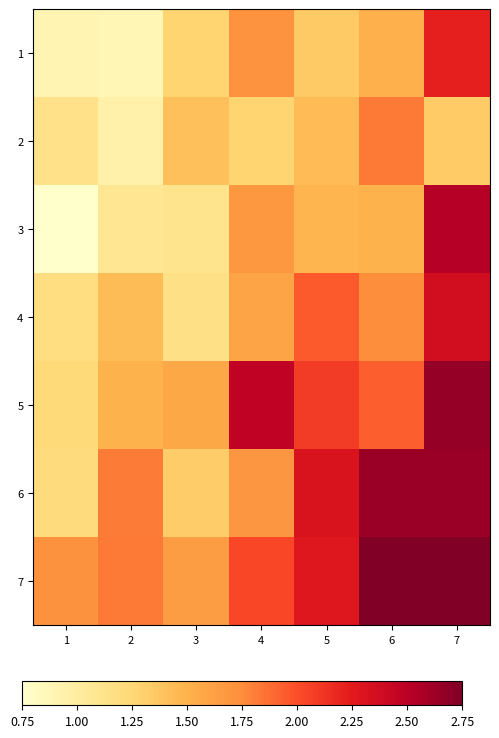

Which series has the widest spread of values?

3